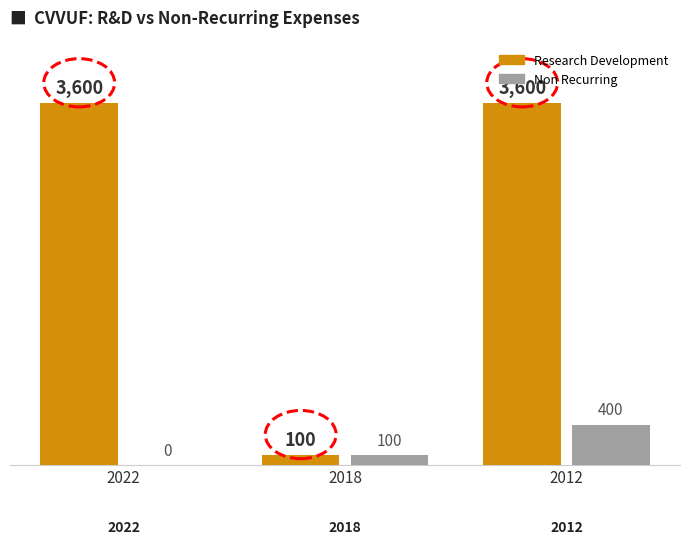

What is the sum of the Non Recurring values at 2012 and 2018?

500